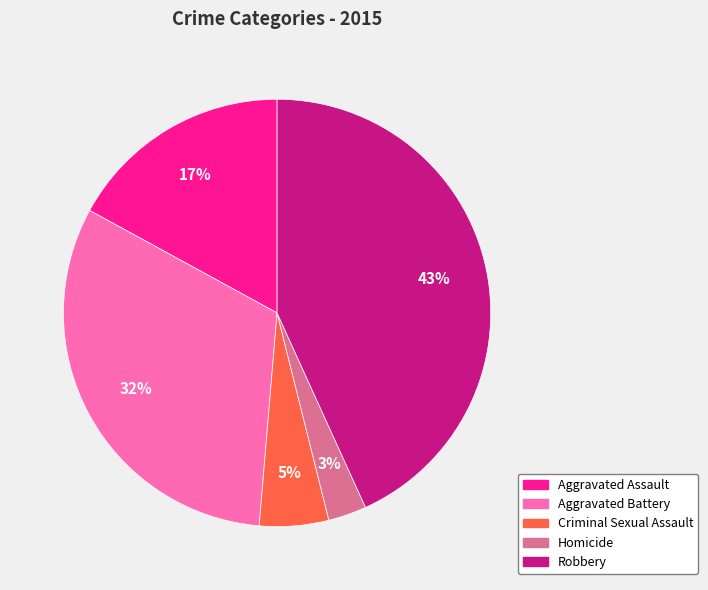

Between Aggravated Assault and Criminal Sexual Assault, which is larger?

Aggravated Assault